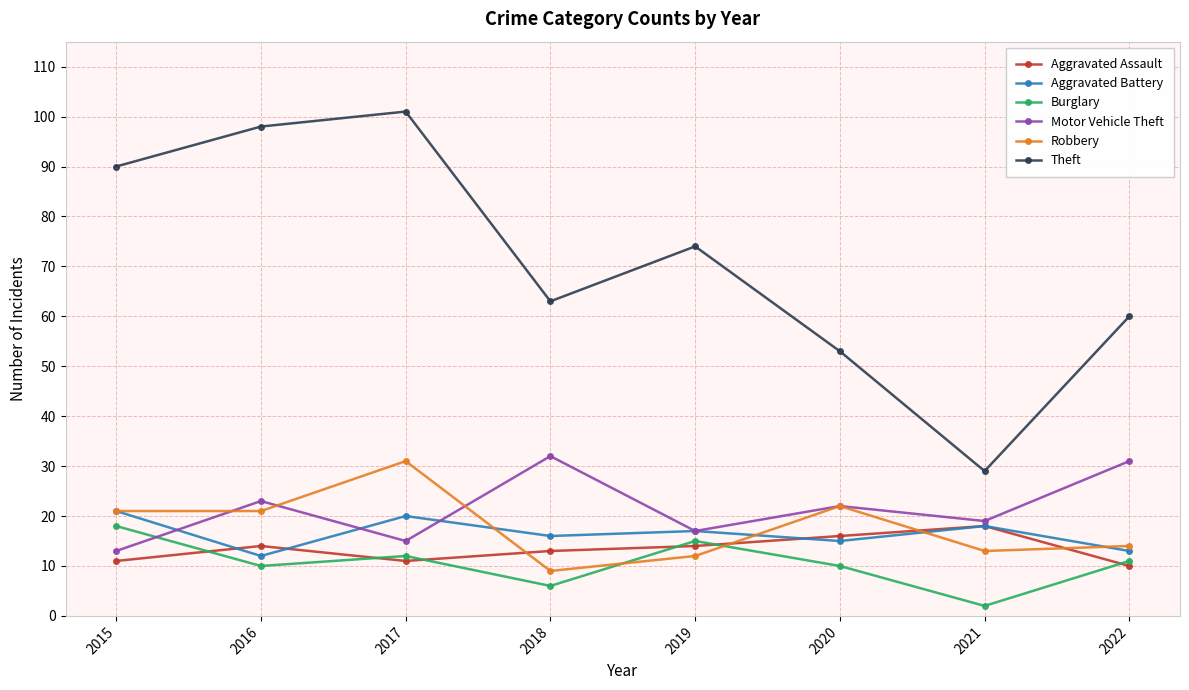

How many distinct data groups are displayed?

6